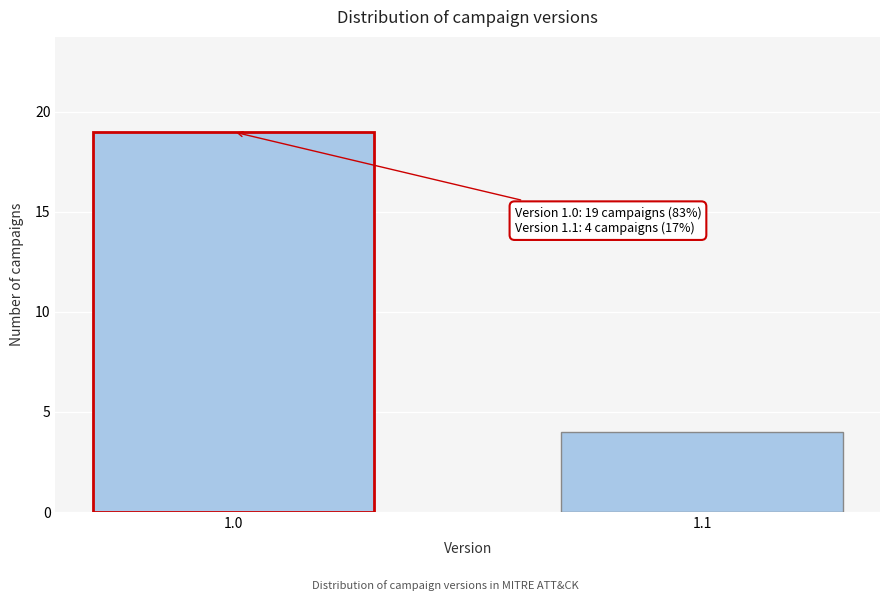

Reading left to right, transcribe all the data shown in this chart.

19	4